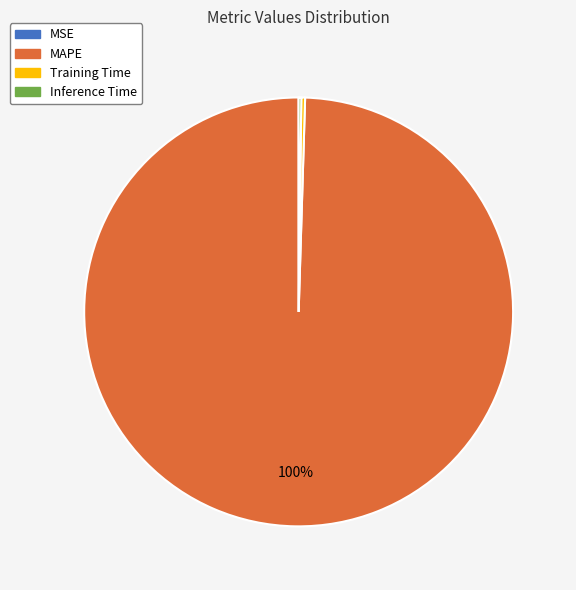

Does MAPE represent more than half of the total?

Yes